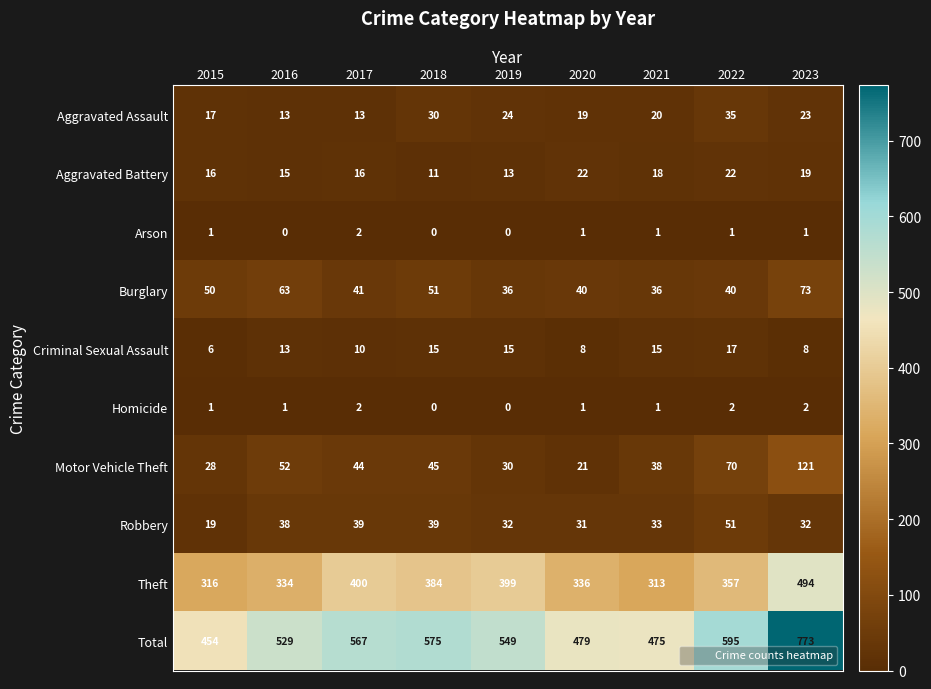

Which series has the largest range (max minus min)?

Total